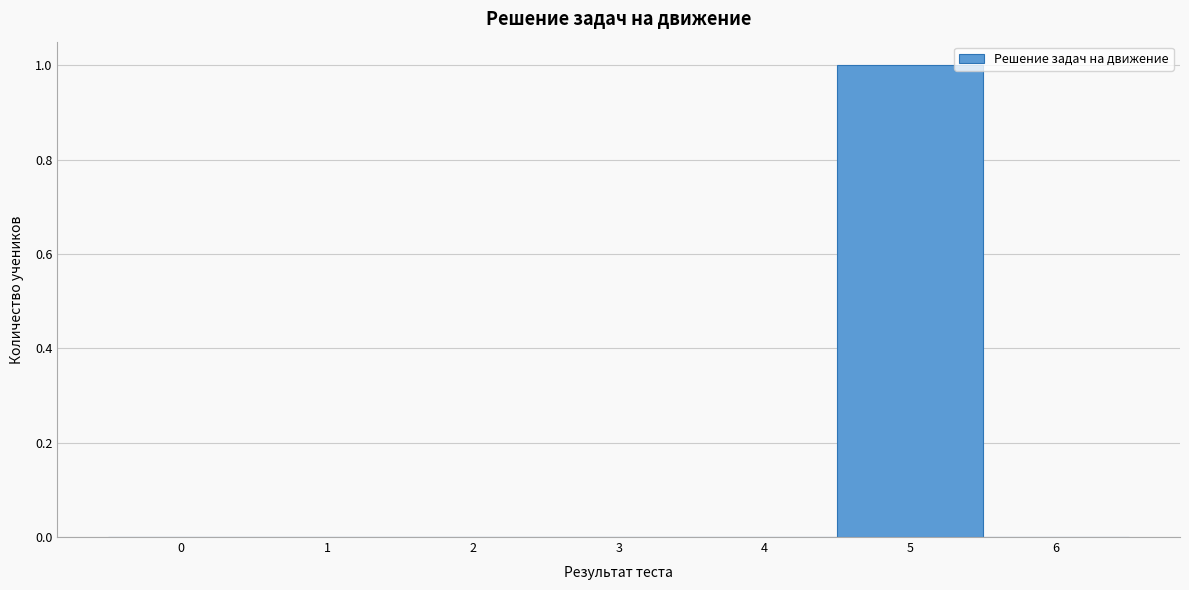

Reading left to right, transcribe this chart: for each bar, give the range it covers on the x-axis and its height. The values are not printed on the chart, so give them approximately, as read against the axis.

-0.5 to 0.5: 0
0.5 to 1.5: 0
1.5 to 2.5: 0
2.5 to 3.5: 0
3.5 to 4.5: 0
4.5 to 5.5: 1
5.5 to 6.5: 0